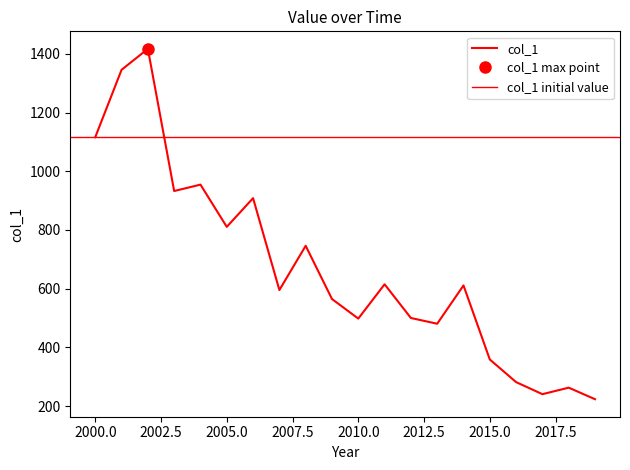

Reading right to left, extract all data points from this chart.

223.5	262.8	240.6	281.7	358.8	611.0	480.5	500.1	614.9	498.1	564.7	746.1	595.3	908.3	810.6	954.4	932.6	1416.9	1345.6	1116.1